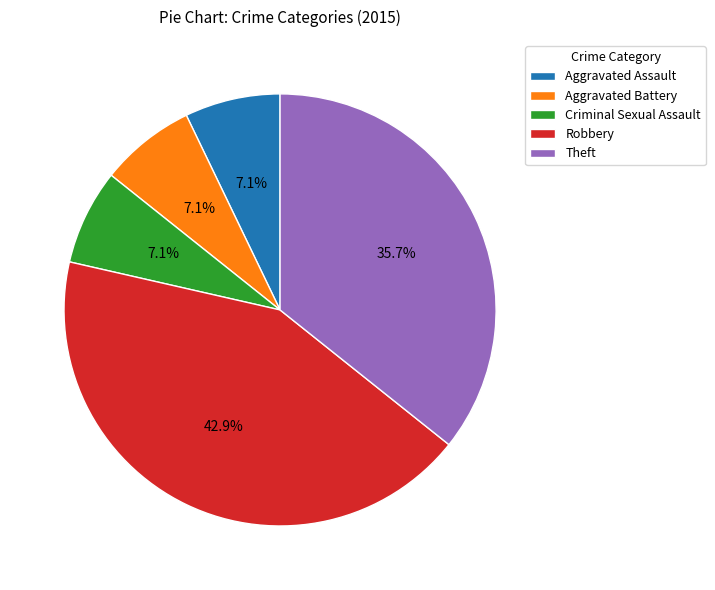

To the nearest percent, what percentage of the pie is Aggravated Battery?

7%